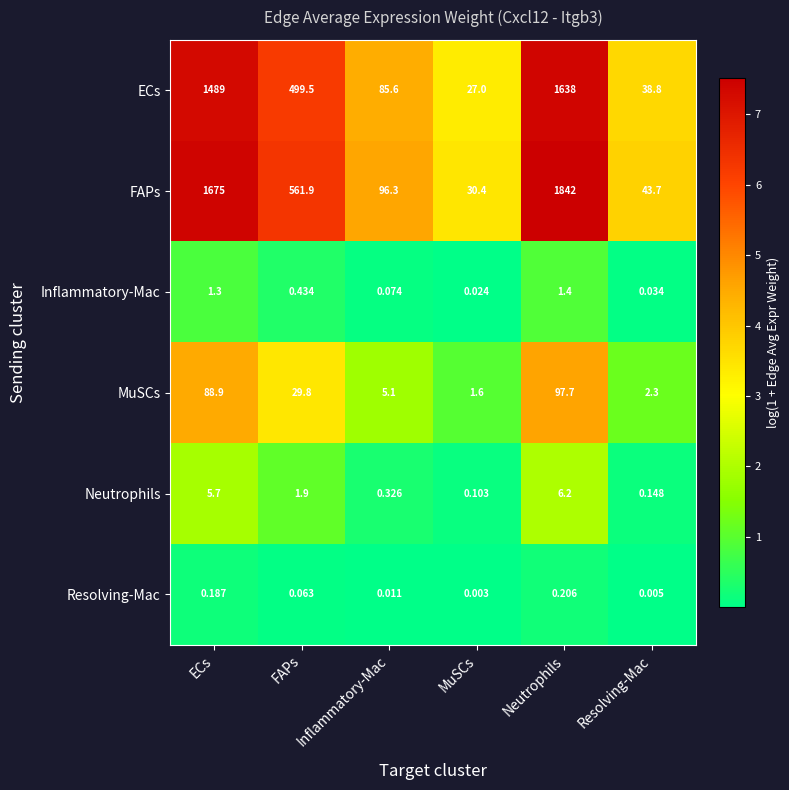

Which series has the widest spread of values?

FAPs